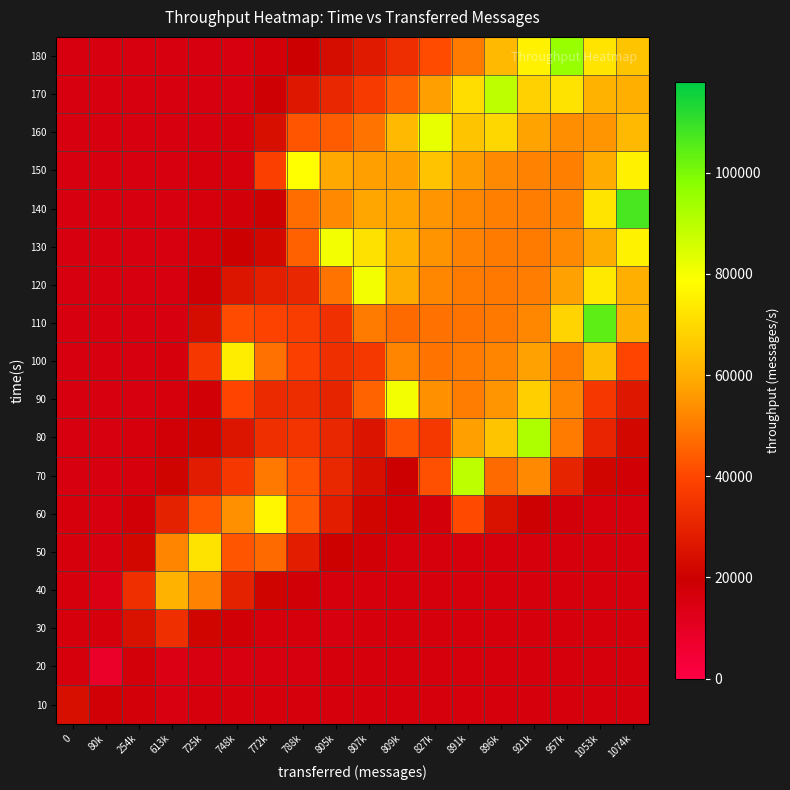

Reading left to right, what are all the values shown in this chart?

10: 0=24186.0	80k=17853.8	254k=16817.1	613k=15076.7	725k=16253.0	748k=16021.2	772k=15874.6	788k=16007.0	805k=15969.6	807k=15959.2	809k=15973.4	827k=15968.1	891k=15967.7	896k=15969.2	921k=15968.5	957k=15968.5	1053k=15968.6	1074k=15968.6
20: 0=16493.1	80k=7893.0	254k=16607.0	613k=13854.6	725k=15059.5	748k=15118.9	772k=15387.5	788k=15552.7	805k=15667.7	807k=15748.2	809k=15812.6	827k=15854.8	891k=15886.6	896k=15909.6	921k=15925.9	957k=15937.8	1053k=15946.4	1074k=15952.6
30: 0=16233.9	80k=16412.6	254k=25111.0	613k=33291.2	725k=21595.2	748k=17532.7	772k=16124.8	788k=15725.9	805k=15660.8	807k=15695.3	809k=15730.6	827k=15768.4	891k=15803.3	896k=15834.4	921k=15860.9	957k=15883.1	1053k=15901.3	1074k=15916.0
40: 0=16359.0	80k=14262.6	254k=33427.2	613k=60908.0	725k=51526.1	748k=29676.8	772k=21022.4	788k=17668.8	805k=16415.5	807k=15956.8	809k=15806.6	827k=15773.3	891k=15783.3	896k=15800.0	921k=15818.7	957k=15838.2	1053k=15857.0	1074k=15874.4
50: 0=15724.3	80k=15334.8	254k=21851.4	613k=51611.5	725k=72075.0	748k=42540.1	772k=46826.5	788k=28117.2	805k=20615.0	807k=17638.2	809k=16474.5	827k=16035.0	891k=15875.2	896k=15824.0	921k=15816.0	957k=15825.0	1053k=15834.7	1074k=15847.2
60: 0=15794.4	80k=15239.1	254k=17742.7	613k=29817.6	725k=42645.4	748k=54034.2	772k=76917.0	788k=43805.0	805k=28261.4	807k=21201.5	809k=18080.2	827k=16736.5	891k=40517.6	896k=25078.1	921k=19289.9	957k=17122.1	1053k=16315.1	1074k=16019.5
70: 0=15615.7	80k=15404.3	254k=16239.9	613k=21122.6	725k=27973.0	748k=36033.3	772k=49349.6	788k=41962.3	805k=31487.6	807k=24168.0	809k=19961.7	827k=41879.7	891k=88941.0	896k=46713.2	921k=52621.7	957k=30110.2	1053k=21368.1	1074k=17982.2
80: 0=15606.3	80k=15438.8	254k=15730.6	613k=17679.6	725k=21052.4	748k=25827.0	772k=33454.3	788k=34738.0	805k=30876.6	807k=25632.1	809k=42000.3	827k=35639.1	891k=56846.9	896k=65140.7	921k=91862.0	957k=50020.1	1053k=30849.3	1074k=22316.7
90: 0=15561.1	80k=15476.0	254k=15562.2	613k=16334.7	725k=17910.7	748k=39422.2	772k=31806.4	788k=32673.3	805k=30239.2	807k=45426.1	809k=80407.0	827k=53987.2	891k=50472.6	896k=55033.3	921k=67590.7	957k=51631.6	1053k=36272.4	1074k=26466.4
100: 0=15549.7	80k=15494.3	254k=15515.2	613k=15817.3	725k=36085.7	748k=74529.0	772k=48044.1	788k=37828.8	805k=33244.7	807k=35909.6	809k=51929.9	827k=48628.7	891k=50145.5	896k=51599.2	921k=57232.6	957k=49892.2	1053k=63562.9	1074k=39340.2
110: 0=15537.2	80k=15505.8	254k=15506.5	613k=15622.9	725k=23267.3	748k=40579.3	772k=39050.6	788k=36998.1	805k=33900.9	807k=50056.8	809k=46720.2	827k=48270.1	891k=48585.9	896k=49636.9	921k=52222.5	957k=68879.6	1053k=104524.0	1074k=60565.7
120: 0=15531.8	80k=15512.7	254k=15508.6	613k=15550.9	725k=18434.0	748k=26017.7	772k=29009.1	788k=31257.1	805k=48506.0	807k=80360.0	809k=59722.6	827k=52177.3	891k=49853.7	896k=49455.5	921k=50538.5	957k=57145.6	1053k=73260.7	1074k=60019.9
130: 0=15527.9	80k=15516.7	254k=15511.1	613k=15525.4	725k=16612.6	748k=19867.7	772k=22482.0	788k=44710.7	805k=80393.0	807k=71460.1	809k=60873.6	827k=54461.6	891k=51264.7	896k=50179.3	921k=50133.0	957k=52774.3	1053k=59796.4	1074k=75675.8
140: 0=15525.8	80k=15518.7	254k=15513.3	613k=15517.3	725k=15927.0	748k=17302.4	772k=18900.9	788k=47397.9	805k=52646.8	807k=58389.5	809k=57885.4	827k=54946.3	891k=52292.5	896k=50790.8	921k=50391.3	957k=51220.3	1053k=72742.6	1074k=107211.0
150: 0=15524.4	80k=15519.5	254k=15515.1	613k=15515.5	725k=15669.7	748k=16243.4	772k=37908.8	788k=78582.0	805k=58688.0	807k=57065.8	809k=56843.2	827k=64731.2	891k=56581.6	896k=52809.5	921k=51233.5	957k=51018.0	1053k=59215.3	1074k=75164.4
160: 0=15523.4	80k=15519.8	254k=15516.4	613k=15515.7	725k=15573.4	748k=15810.2	772k=24038.0	788k=42435.1	805k=43930.6	807k=48482.4	809k=62576.6	827k=82404.0	891k=65192.7	896k=69111.7	921k=57727.3	957k=53584.6	1053k=55054.5	1074k=62228.2
170: 0=15522.6	80k=15520.0	254k=15517.4	613k=15516.3	725k=15537.6	748k=15634.5	772k=18761.6	788k=26857.4	805k=31235.9	807k=36608.7	809k=45003.4	827k=56930.0	891k=70485.2	896k=89333.0	921k=67956.0	957k=72317.9	1053k=61160.8	1074k=60034.5
180: 0=15522.1	80k=15520.2	254k=15518.2	613k=15516.9	725k=15524.5	748k=15563.8	772k=16753.2	788k=20244.9	805k=23493.6	807k=27599.6	809k=33099.5	827k=40661.0	891k=49954.7	896k=62398.1	921k=75255.7	957k=95413.0	1053k=72478.8	1074k=64982.7